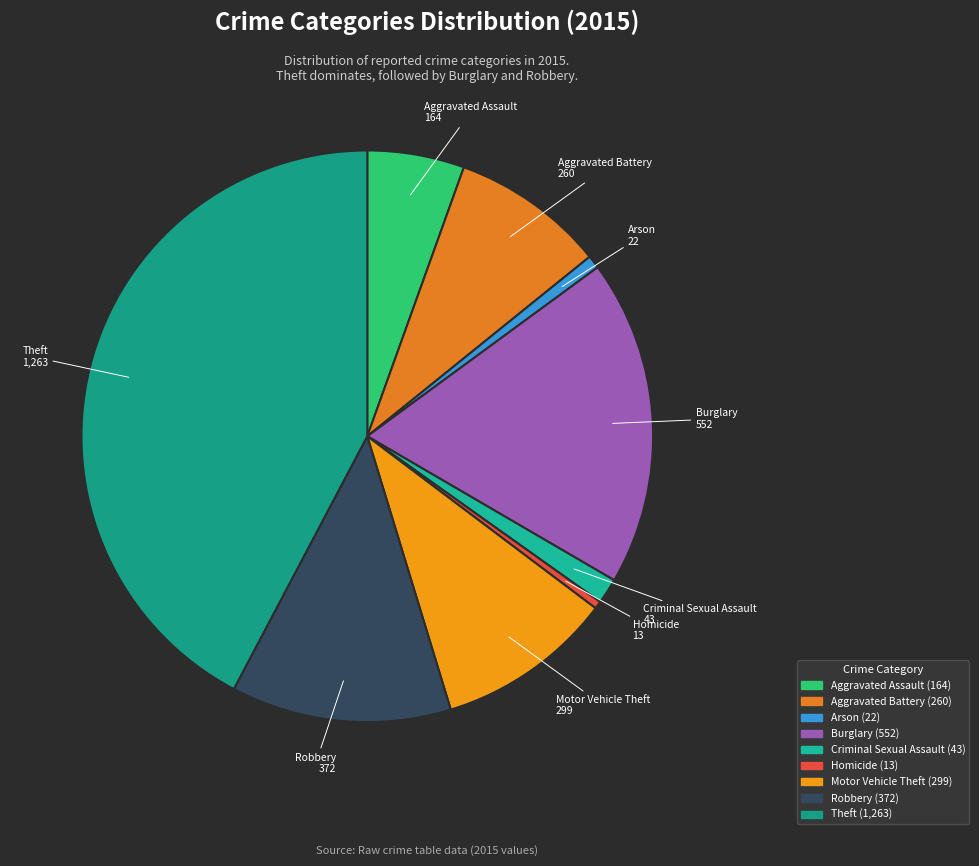

Count the number of slices in the pie.

9